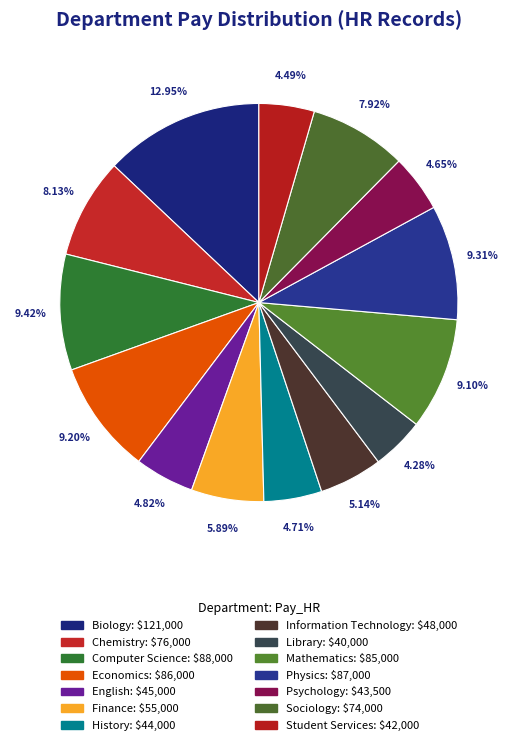

How many slices are in this pie chart?

14